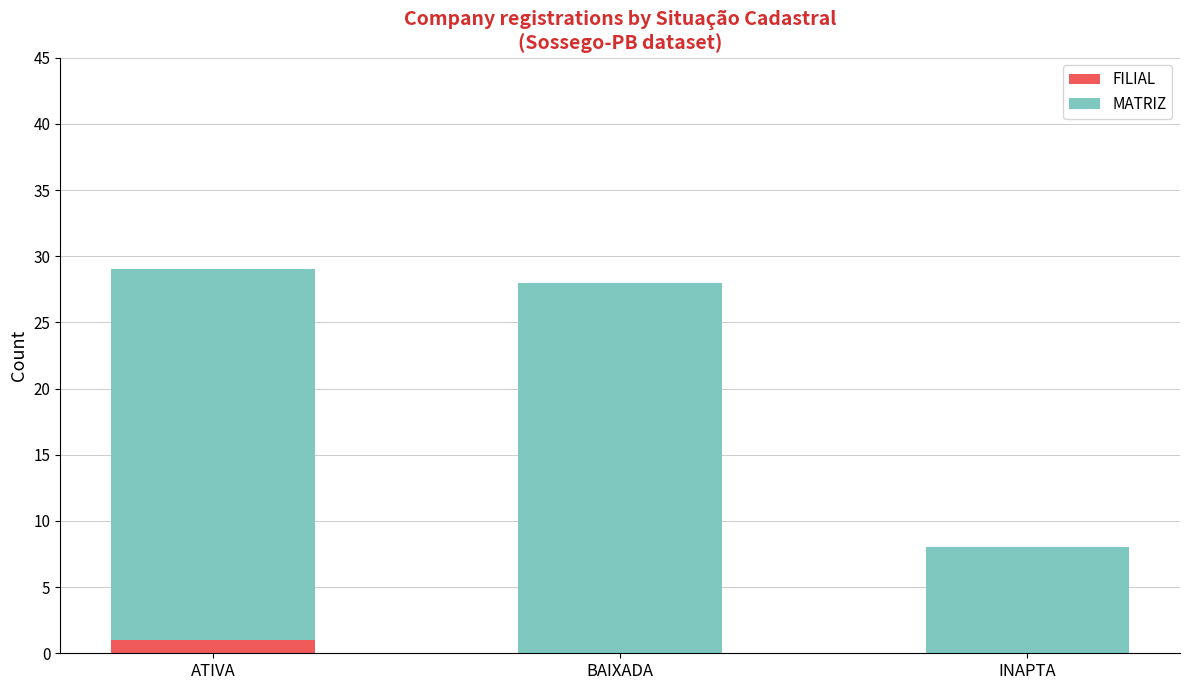

True or false: FILIAL has a value of 1 at ATIVA.

True